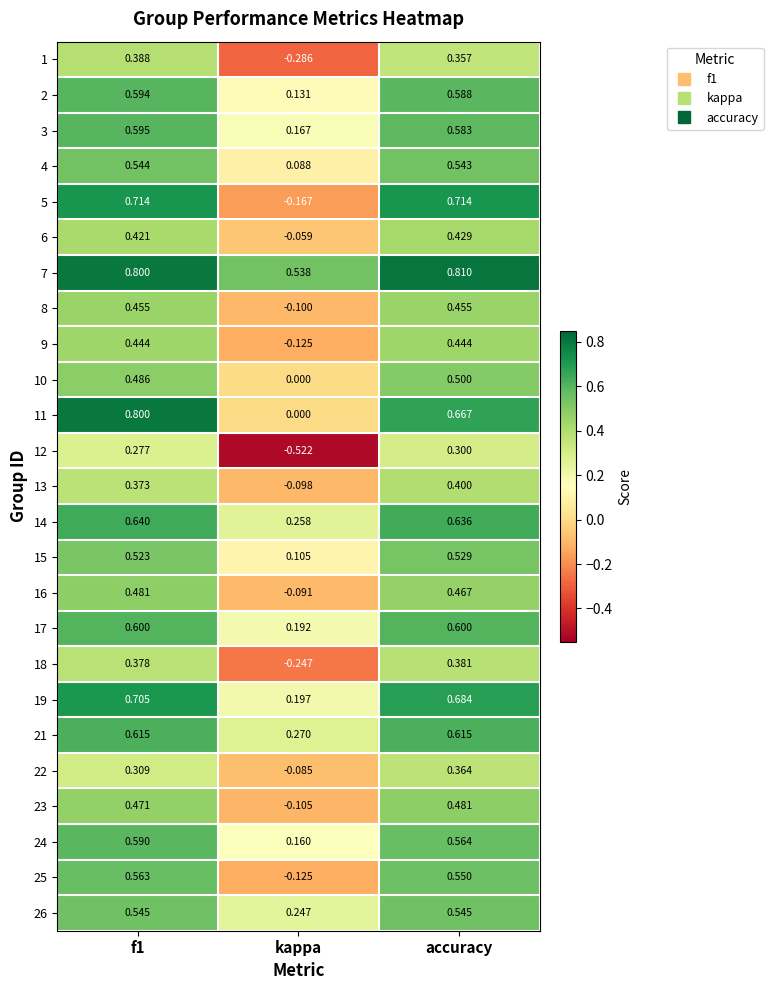

Count the number of categories in the chart.

3